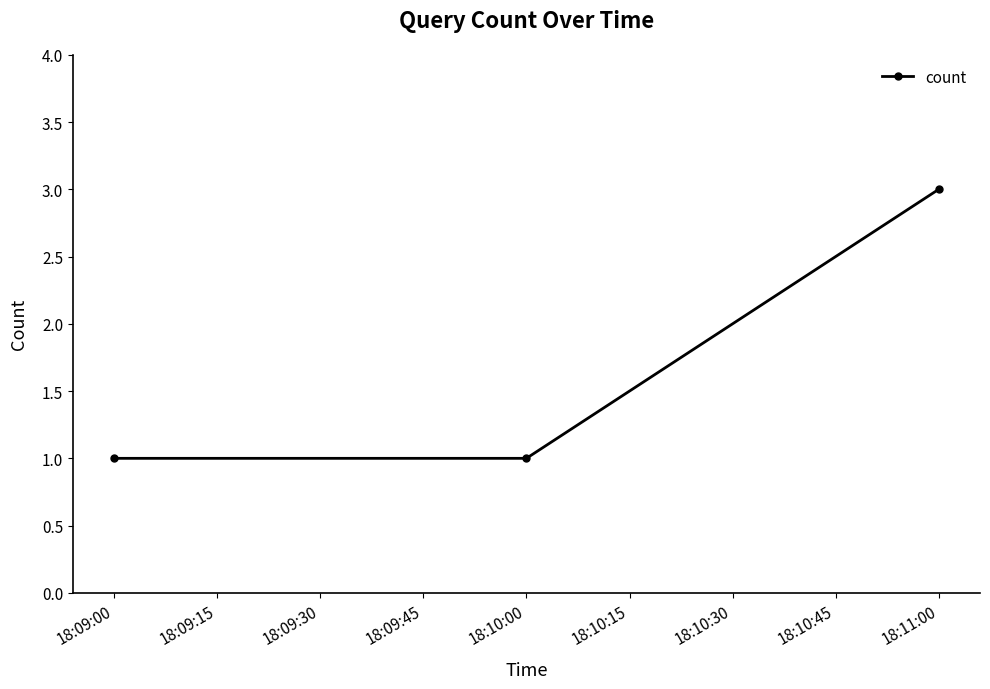

How many series are shown in this chart?

1